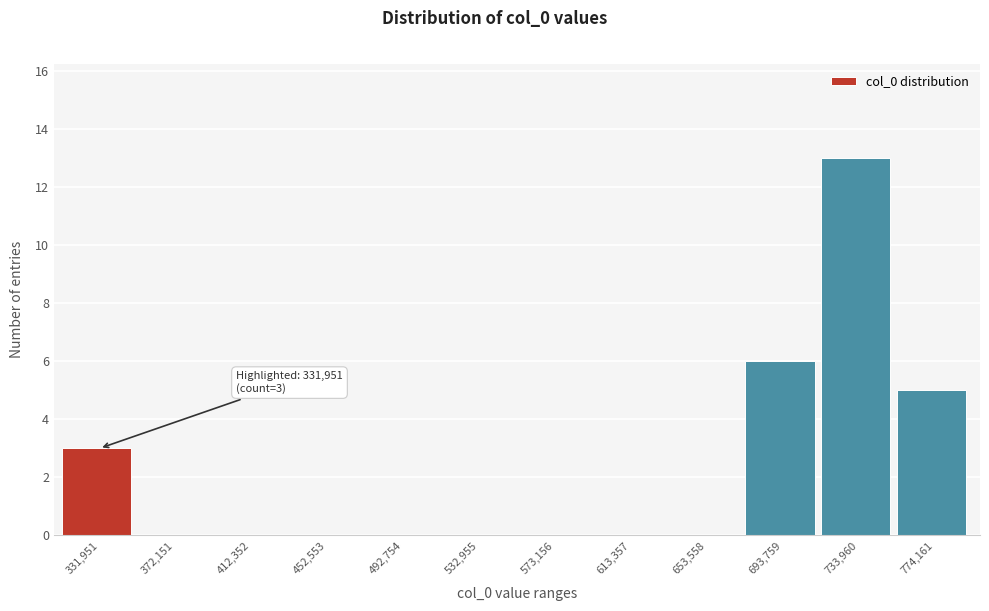

Reading left to right, list all the values displayed in this chart.

331,951=3	372,151=0	412,352=0	452,553=0	492,754=0	532,955=0	573,156=0	613,357=0	653,558=0	693,759=6	733,960=13	774,161=5